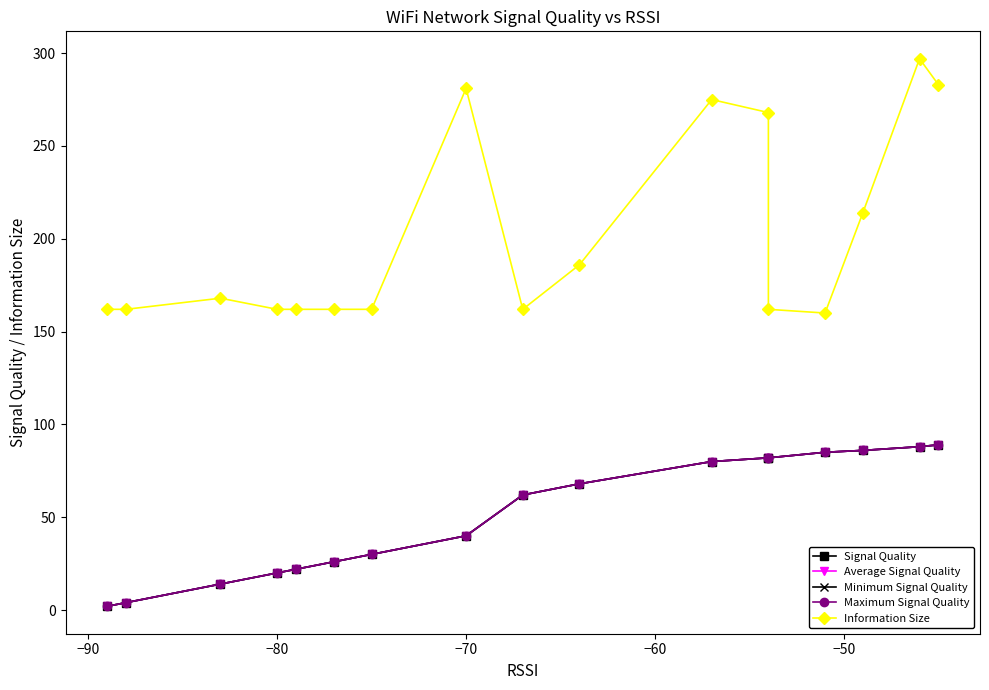

List the series in order of their peak value, highest first.

Information Size, Signal Quality, Average Signal Quality, Minimum Signal Quality, Maximum Signal Quality